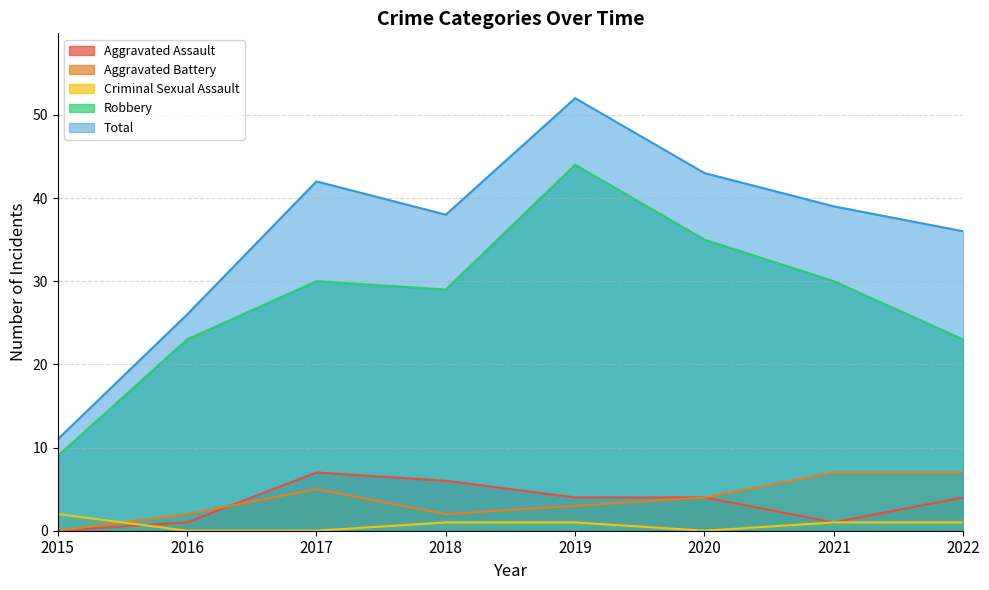

Between 2020 and 2022, which is larger?

2020